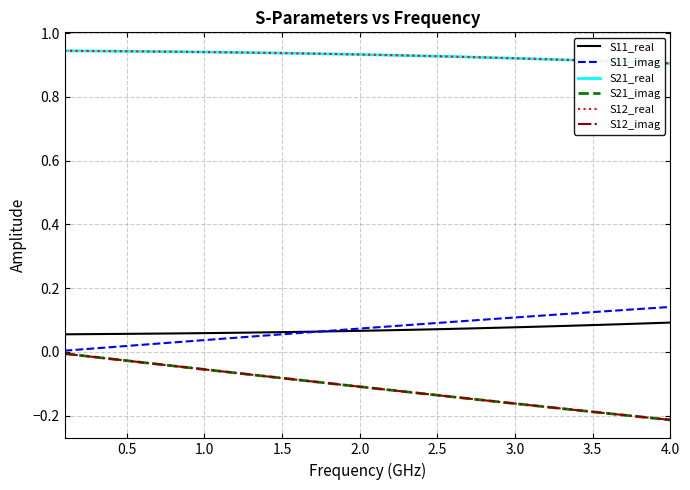

How many lines are shown in the chart?

6